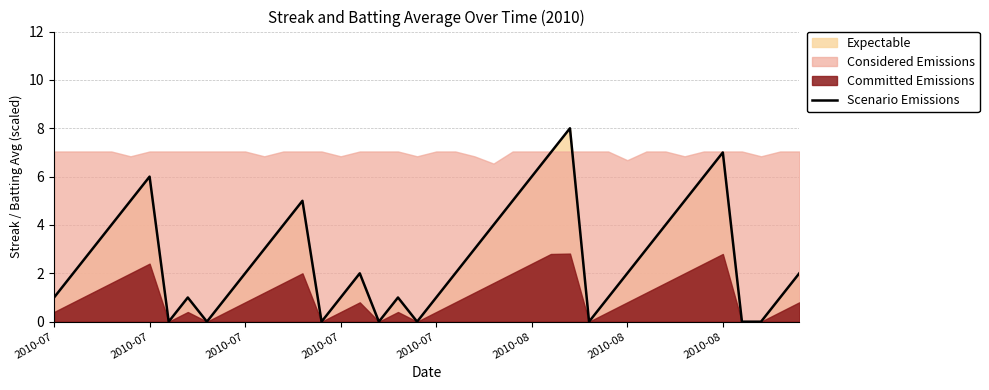

At which label is the value closest to 4?

2010-07